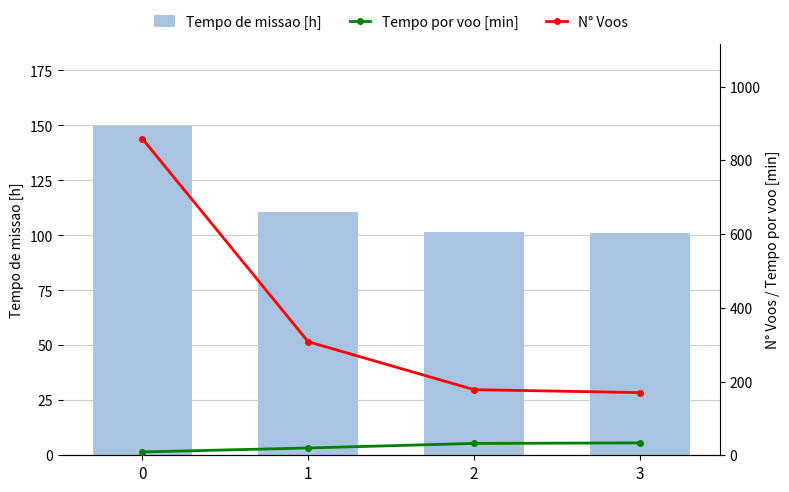

Which series changed the most between 0 and 1?

N° Voos